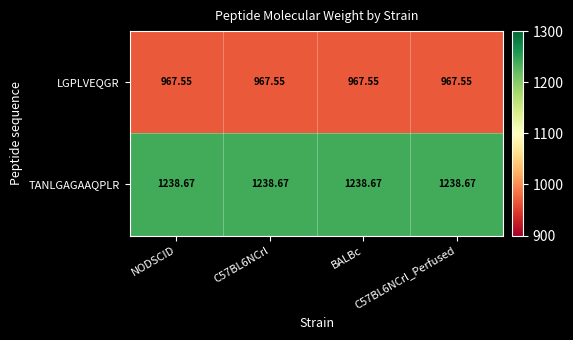

Which series has the largest total across all categories?

TANLGAGAAQPLR